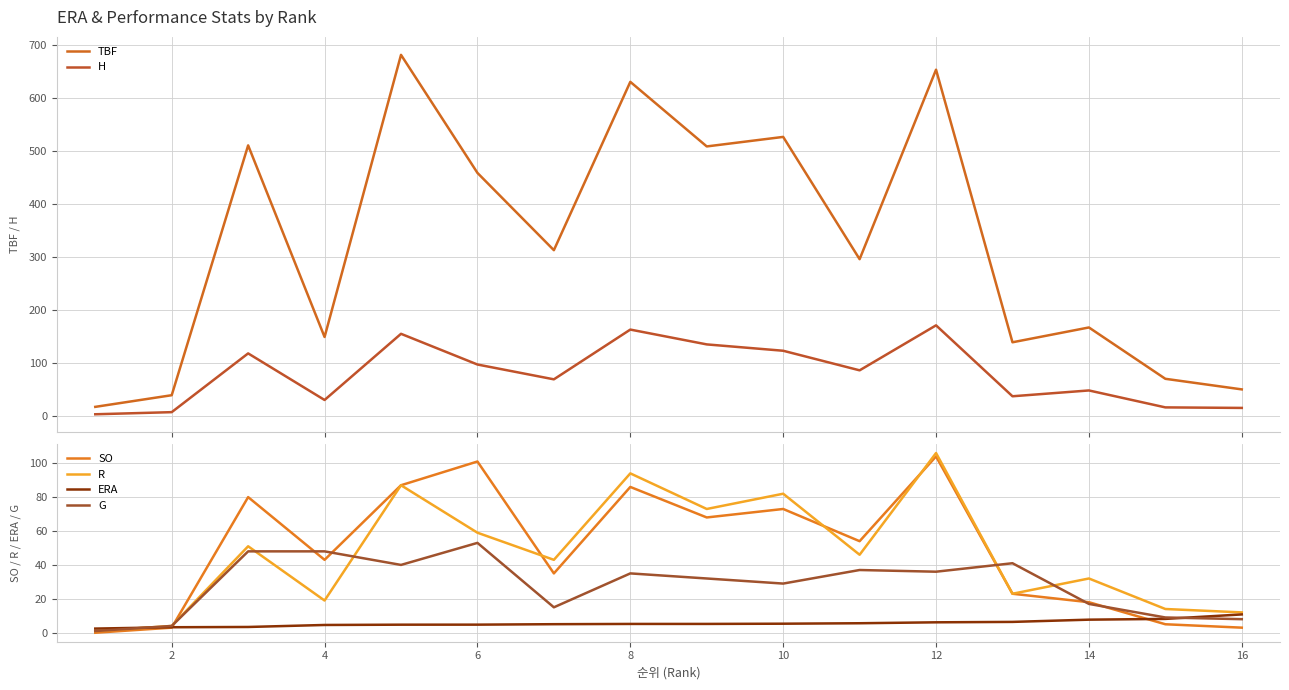

At which label does SO reach its peak?

12